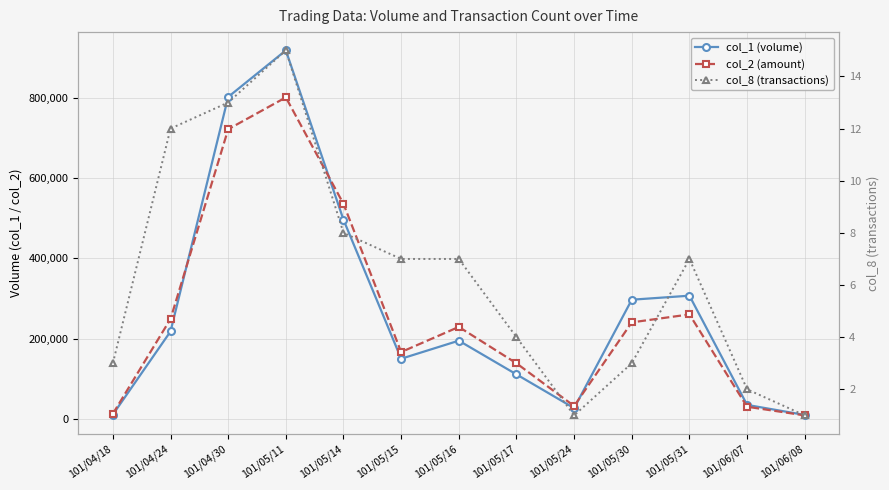

How many interior local peaks does the col_2 (amount) series have?

3